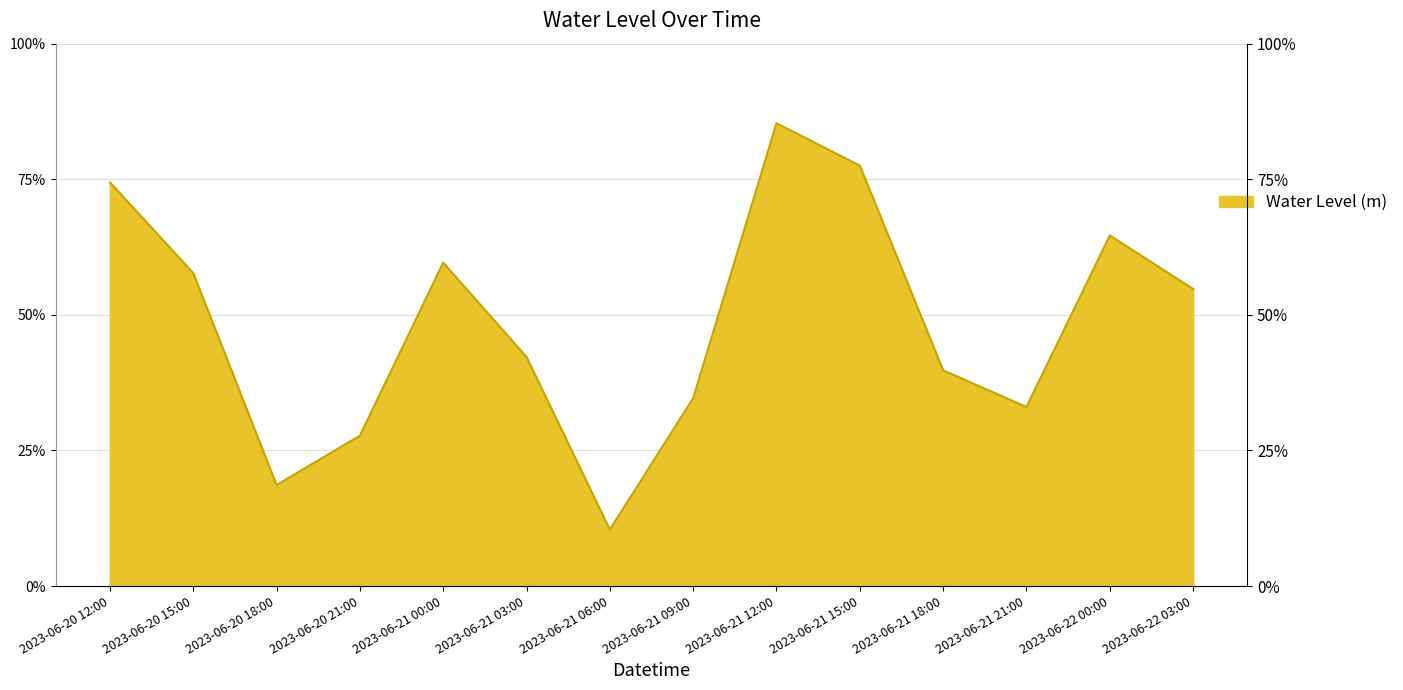

List the labels in order of value, largest first.

2023-06-21 12:00, 2023-06-21 15:00, 2023-06-20 12:00, 2023-06-22 00:00, 2023-06-21 00:00, 2023-06-20 15:00, 2023-06-22 03:00, 2023-06-21 03:00, 2023-06-21 18:00, 2023-06-21 09:00, 2023-06-21 21:00, 2023-06-20 21:00, 2023-06-20 18:00, 2023-06-21 06:00